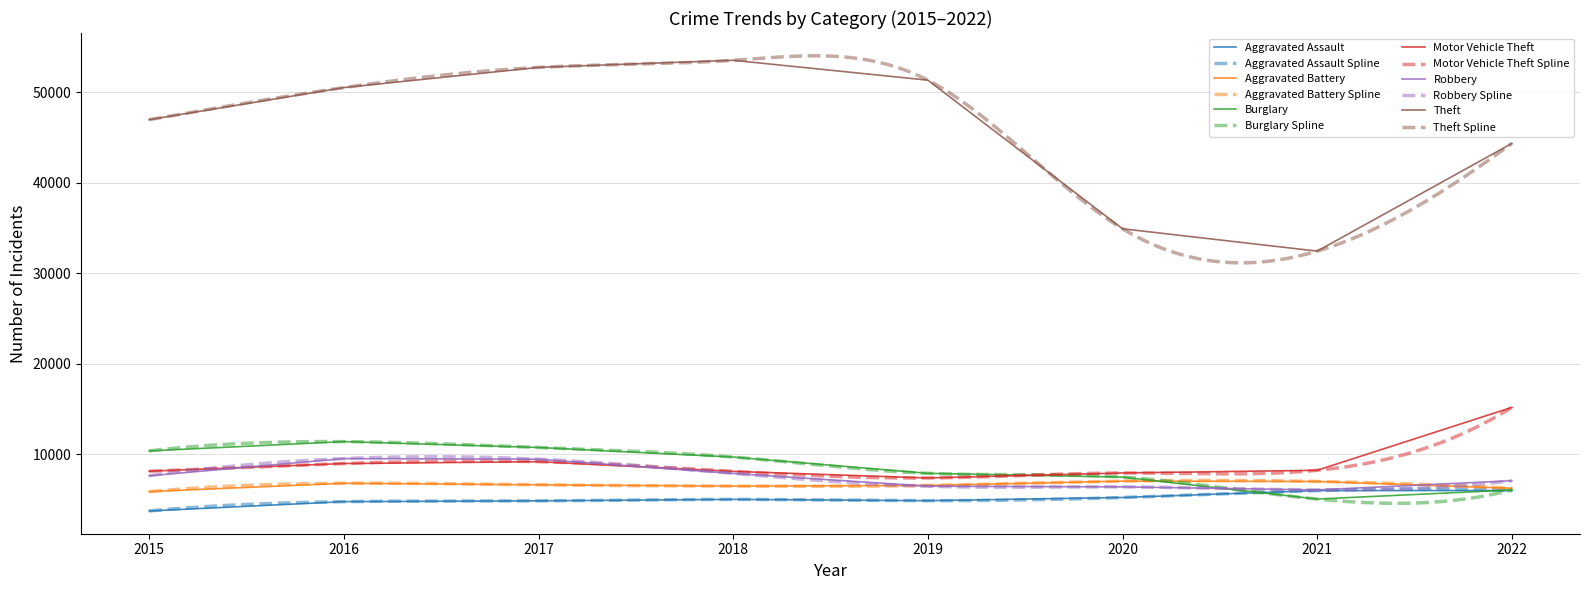

At which category does Theft reach its first local valley?

2021